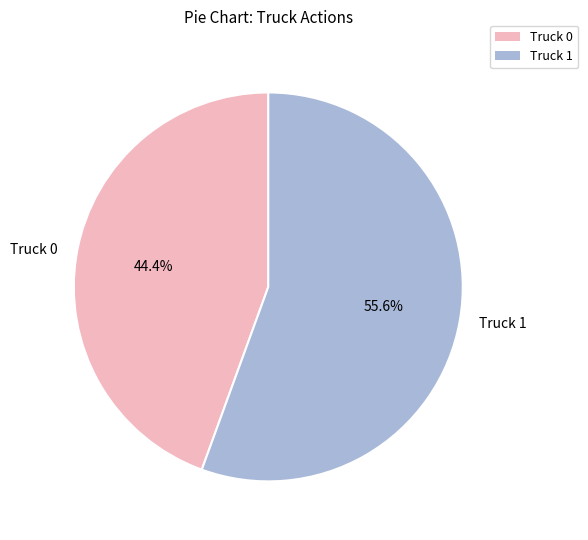

To the nearest percent, what is the combined percentage of Truck 1 and Truck 0?

100%